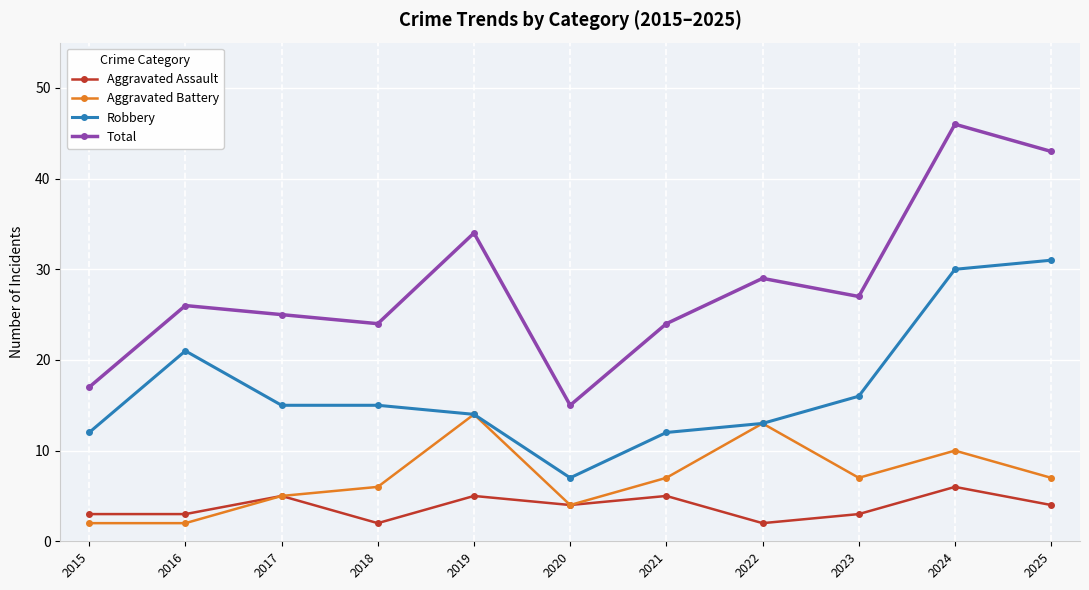

What is the maximum value for Robbery?

31